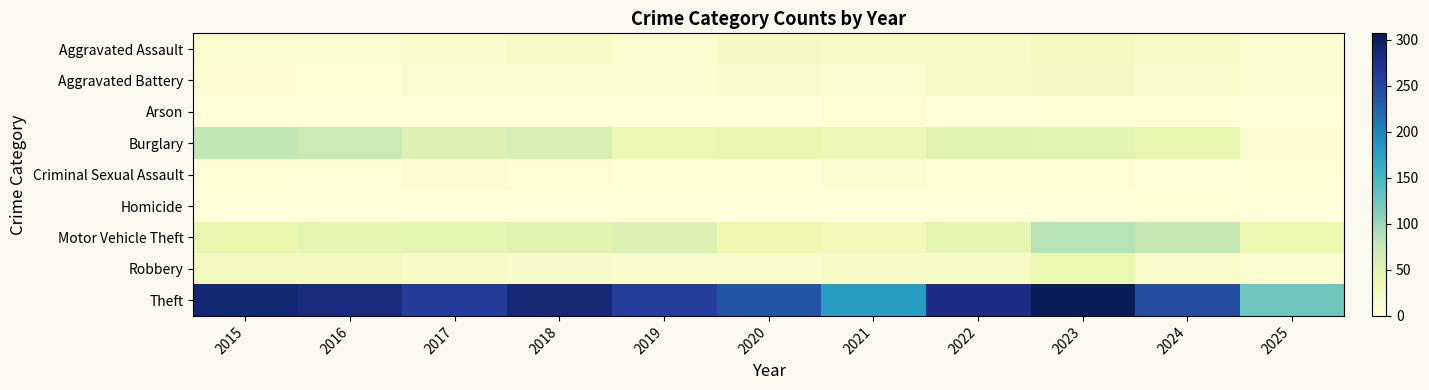

Rank the series by their maximum value, from highest to lowest.

Theft, Motor Vehicle Theft, Burglary, Robbery, Aggravated Assault, Aggravated Battery, Criminal Sexual Assault, Arson, Homicide